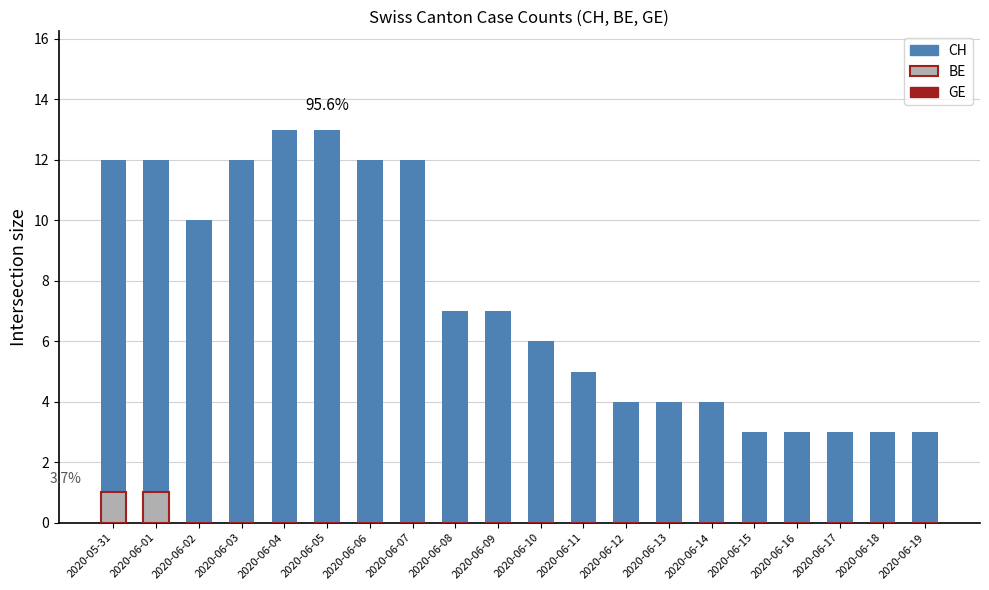

Rank the series by their maximum value, from highest to lowest.

CH, BE, GE